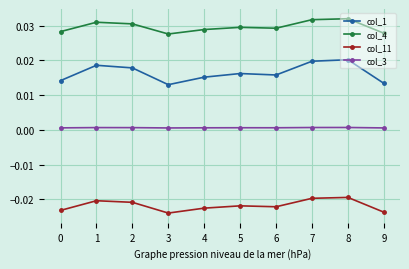

Which series has the largest range (max minus min)?

col_1